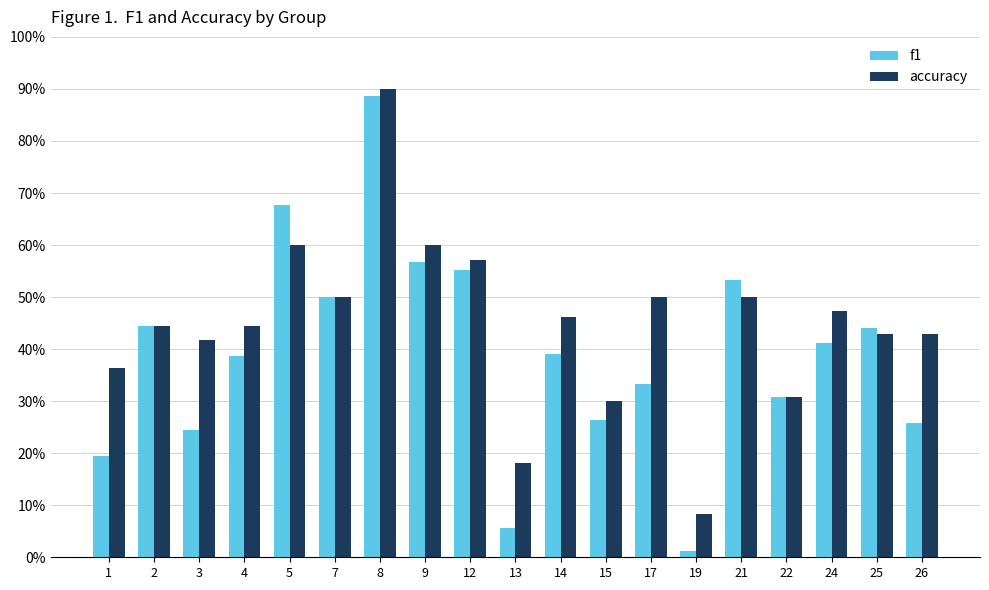

Is it true that f1 equals 0.1 at 7?

False